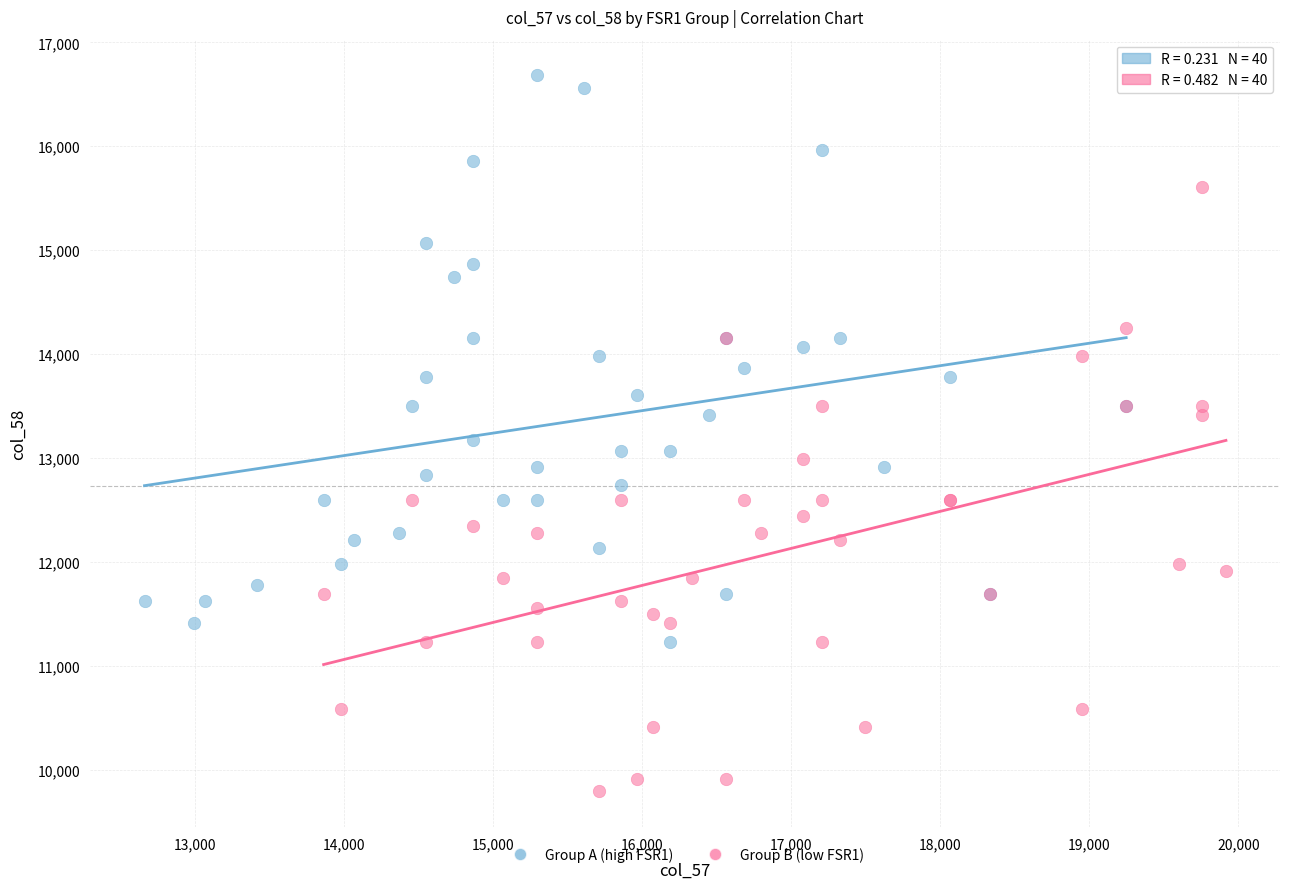

Which series reaches the minimum Y coordinate?

Group B (low FSR1)